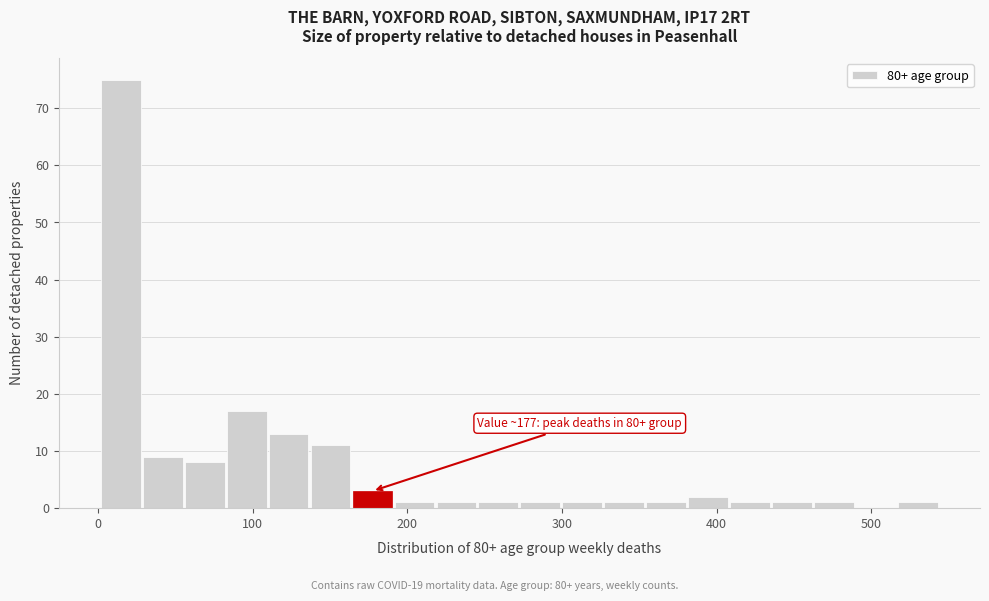

Around what value on the x-axis is the tallest bar? Give the approximate position of its centre, as read against the axis.

10